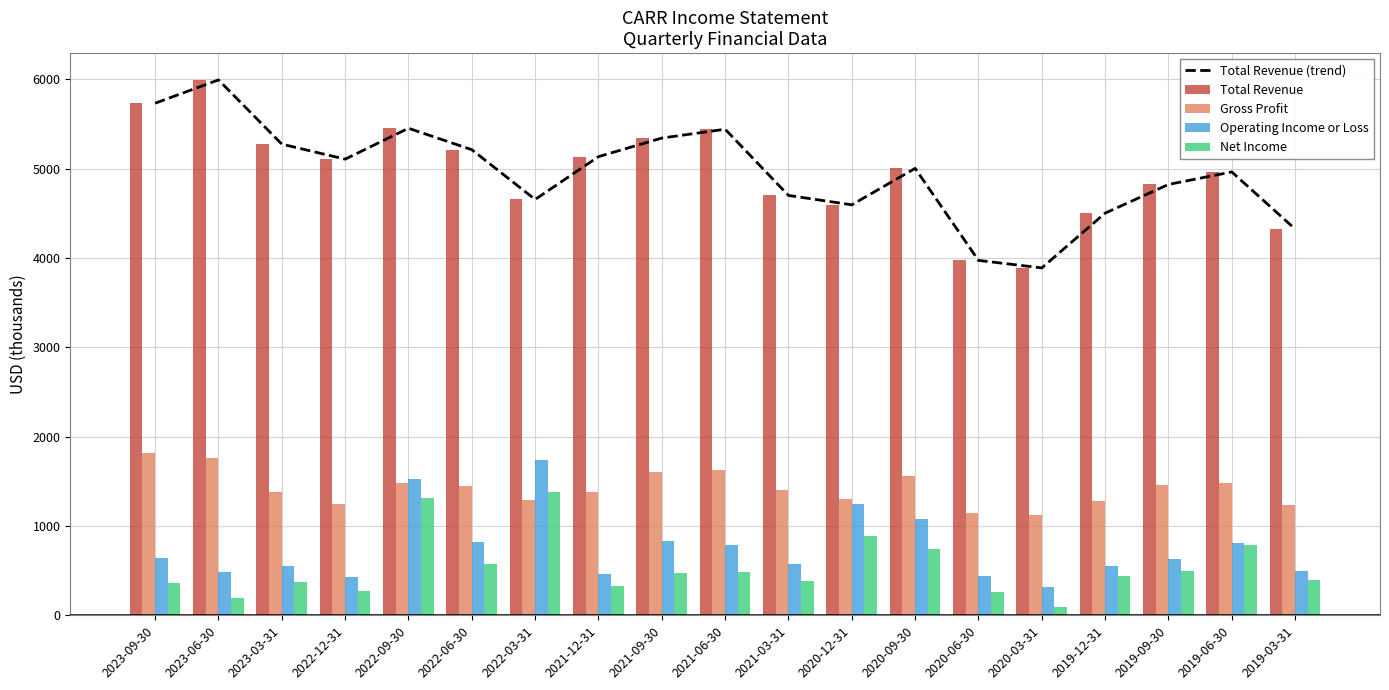

Does the chart contain any negative values?

No